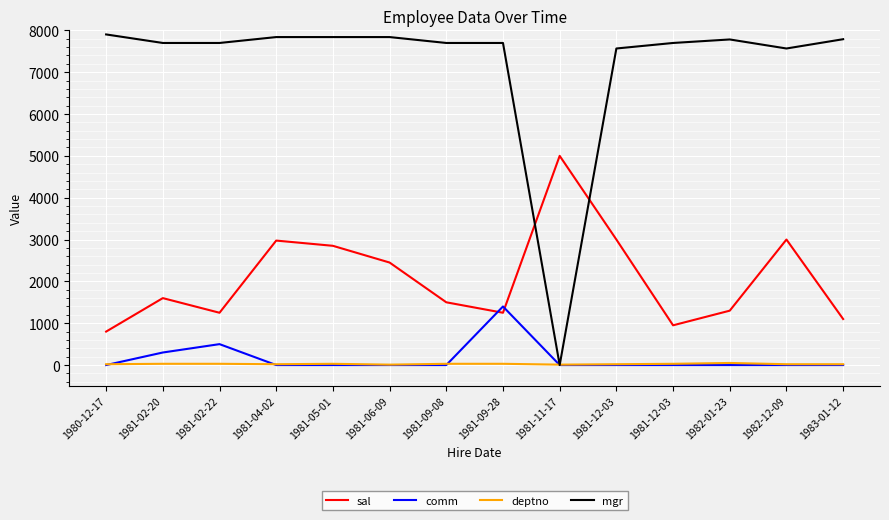

How many lines are shown in the chart?

4